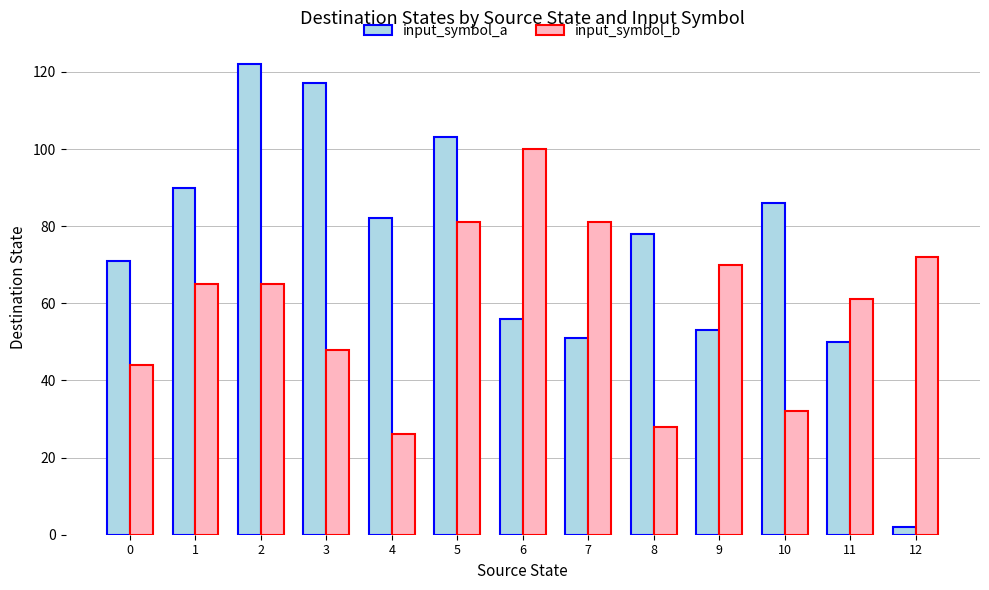

Reading right to left, extract all data points from this chart.

input_symbol_a: 12=2	11=50	10=86	9=53	8=78	7=51	6=56	5=103	4=82	3=117	2=122	1=90	0=71
input_symbol_b: 12=72	11=61	10=32	9=70	8=28	7=81	6=100	5=81	4=26	3=48	2=65	1=65	0=44